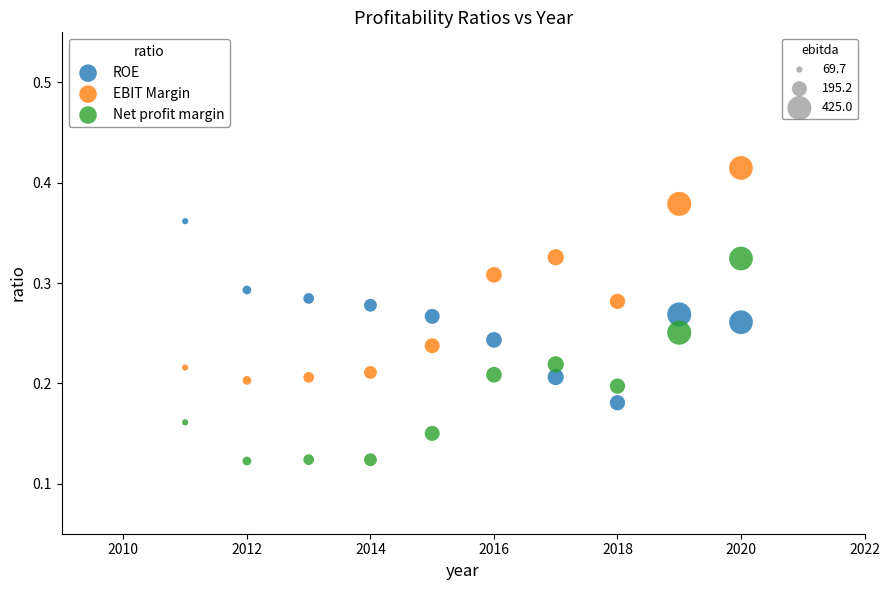

Count the number of points in this scatter plot.

30